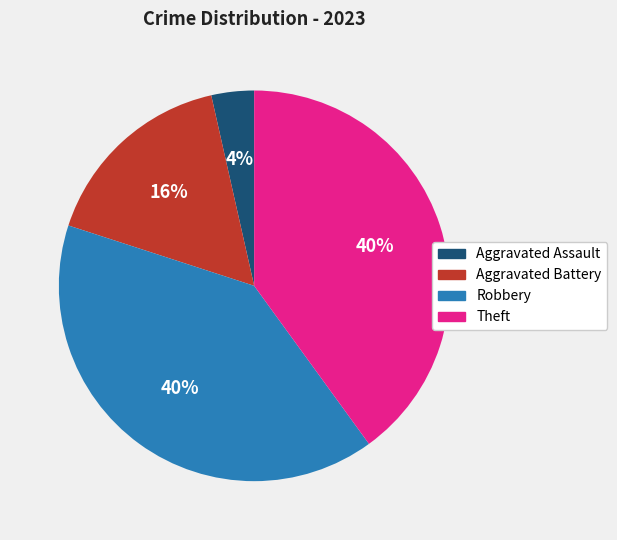

The Aggravated Assault slice represents 4% of the pie. True or false?

True